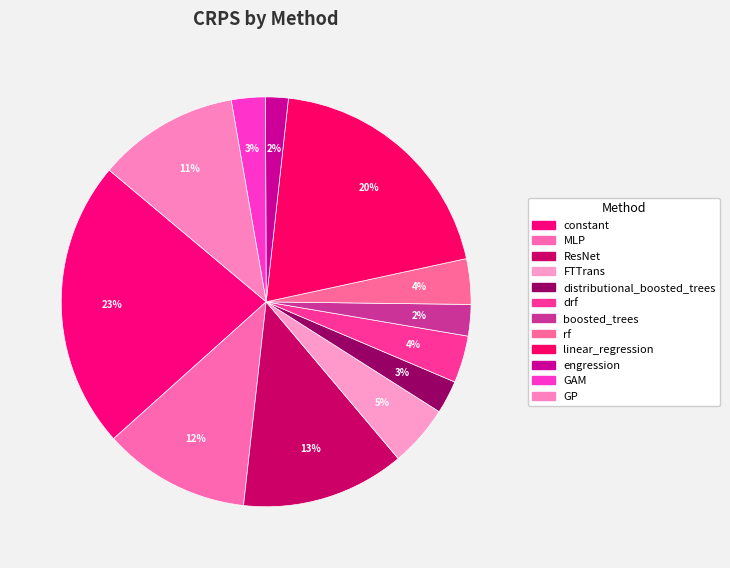

True or false: constant accounts for 23% of the total.

True